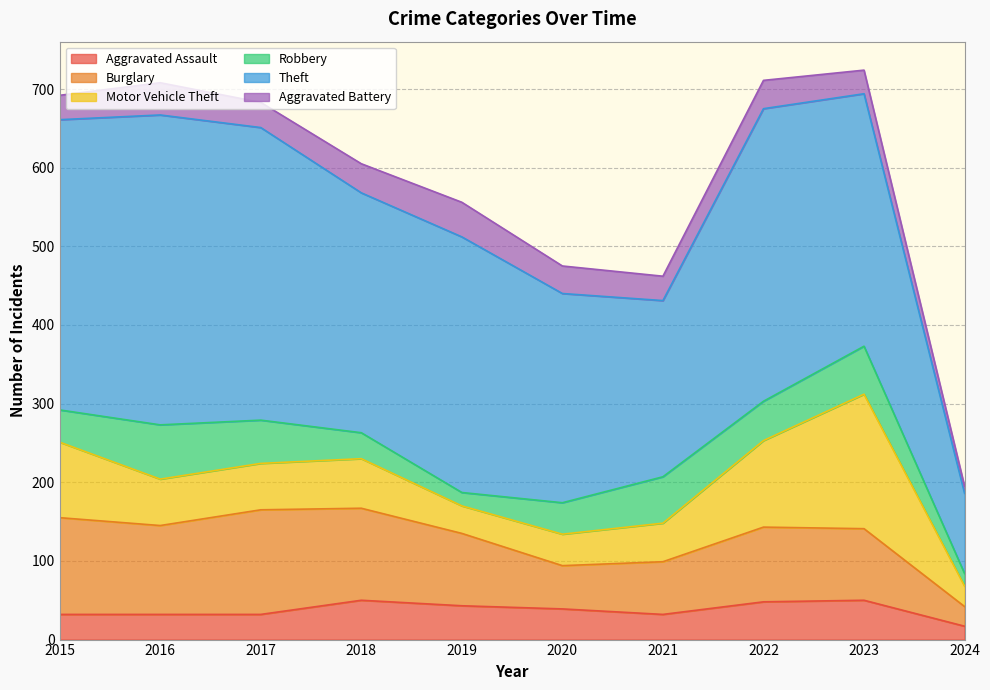

Where is Burglary nearest to the value 79?

2021